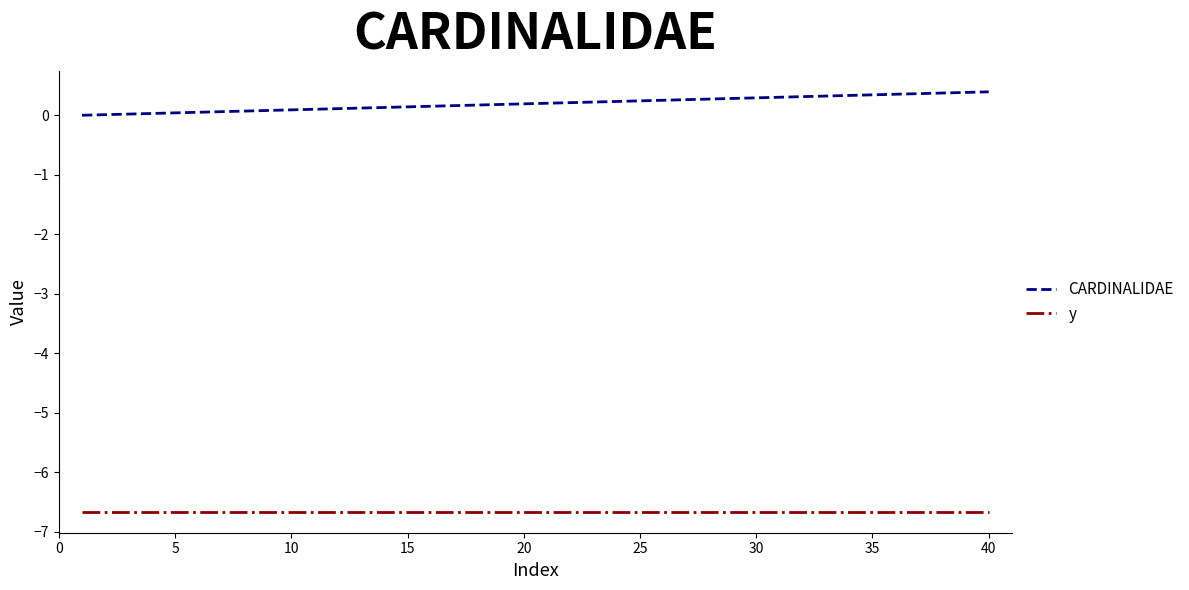

List the series in order of their peak value, highest first.

CARDINALIDAE, y